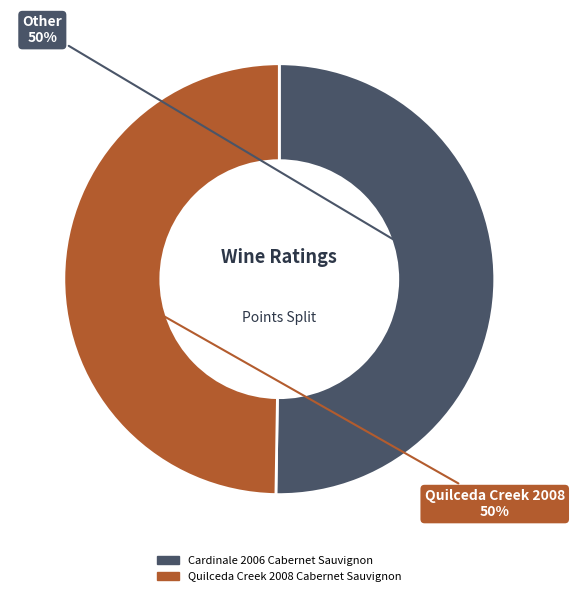

Combined, do Cardinale 2006 Cabernet Sauvignon and Quilceda Creek 2008 Cabernet Sauvignon account for over 50%?

Yes